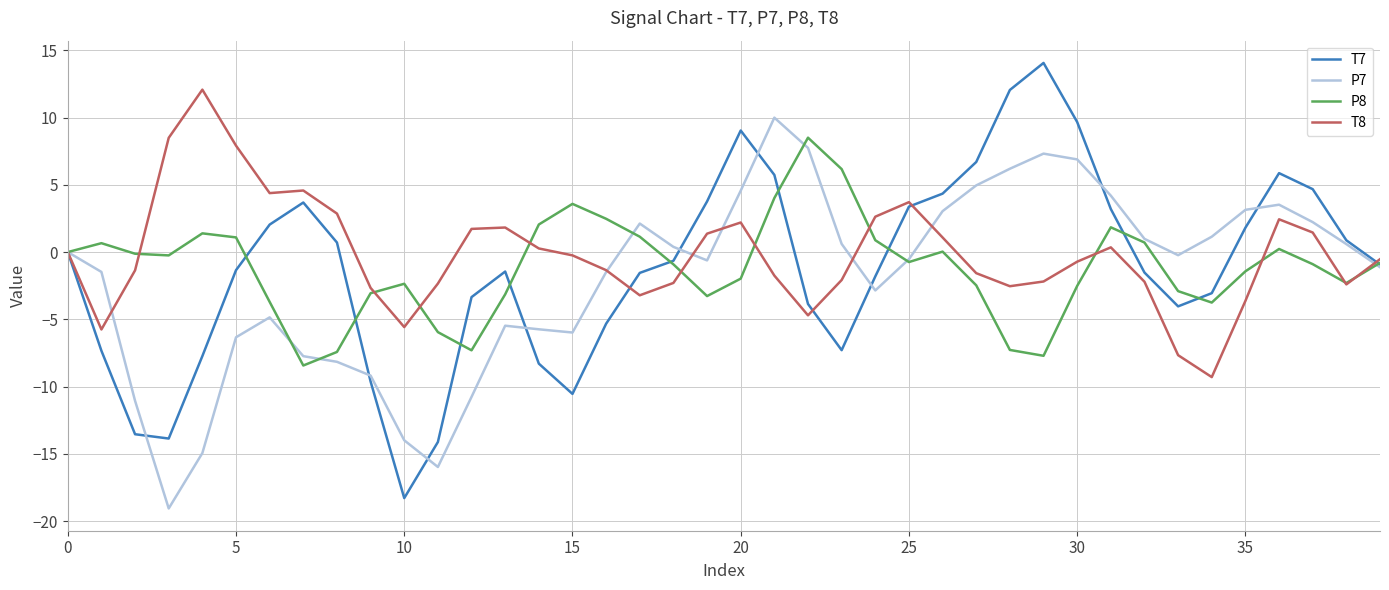

List the series in order of their peak value, lowest first.

P8, P7, T8, T7